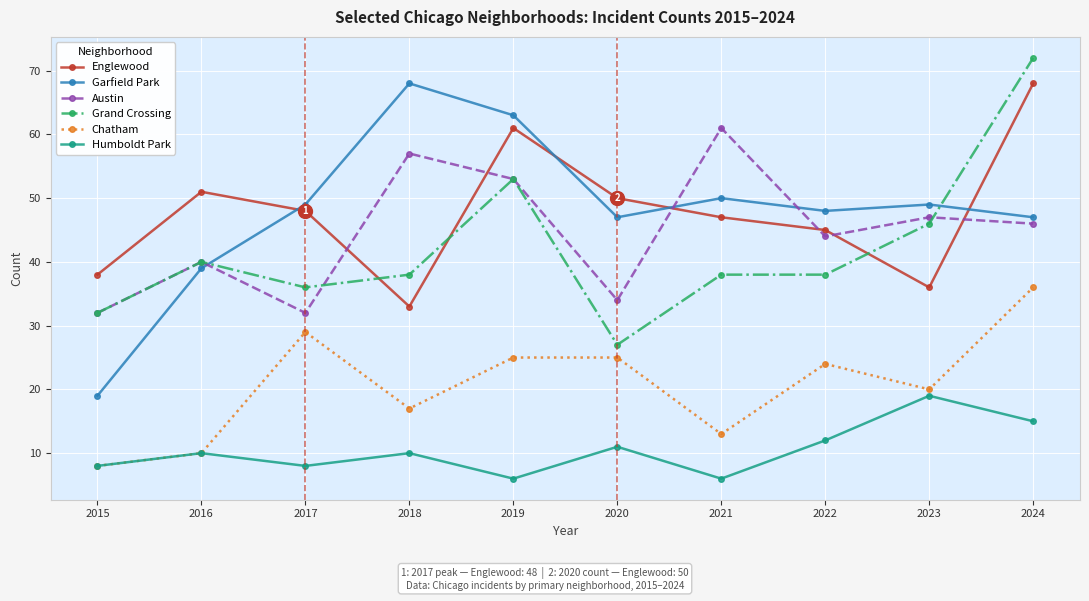

Reading right to left, list all the values displayed in this chart.

Englewood: 68	36	45	47	50	61	33	48	51	38
Garfield Park: 47	49	48	50	47	63	68	49	39	19
Austin: 46	47	44	61	34	53	57	32	40	32
Grand Crossing: 72	46	38	38	27	53	38	36	40	32
Chatham: 36	20	24	13	25	25	17	29	10	8
Humboldt Park: 15	19	12	6	11	6	10	8	10	8